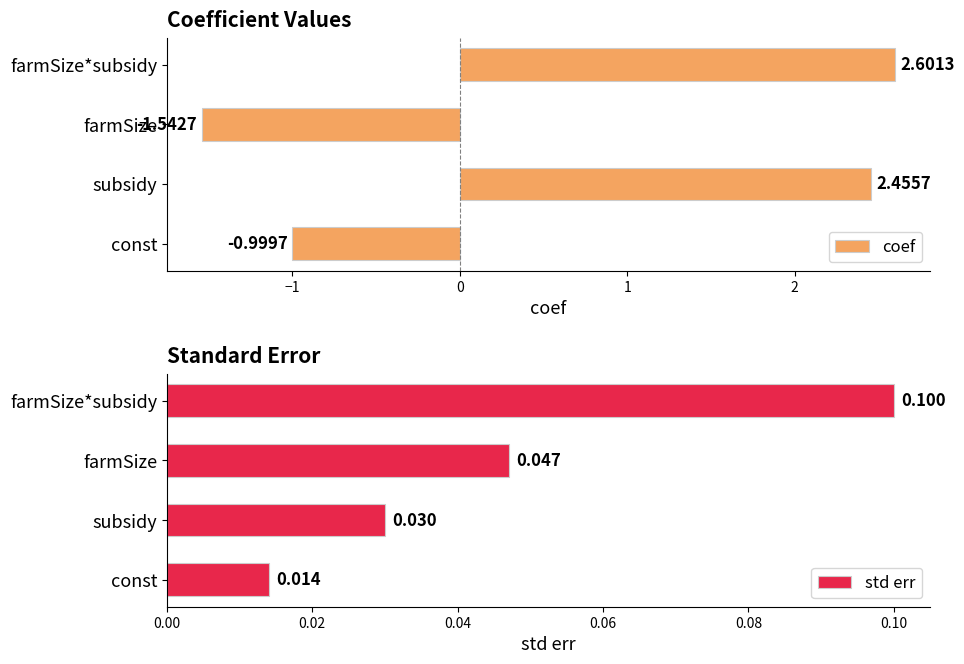

What is the difference between the maximum and minimum values in the coef series?

4.1